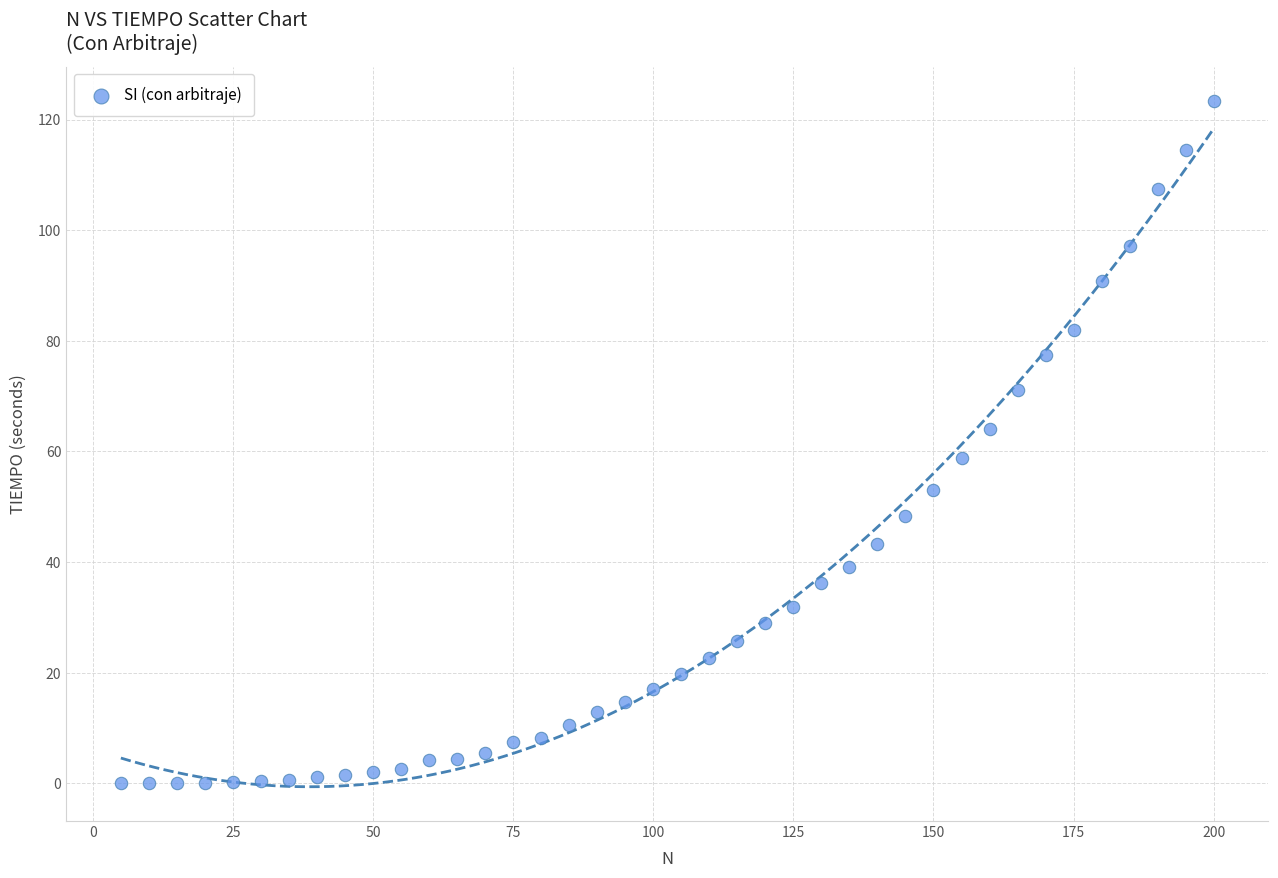

What is the range of Y values (max minus min)?

123.3